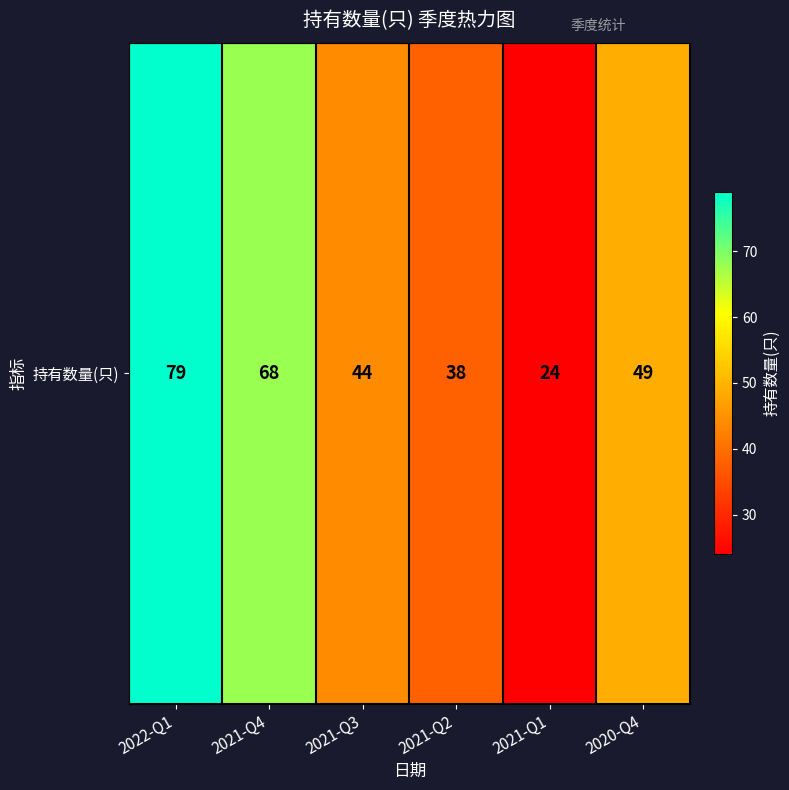

True or false: the data shows 8 at 2021-Q1.

False